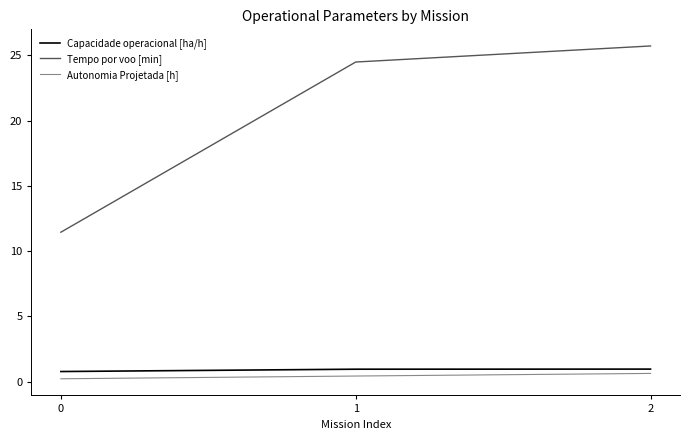

What are all the series names shown in the legend?

Capacidade operacional [ha/h], Tempo por voo [min], Autonomia Projetada [h]